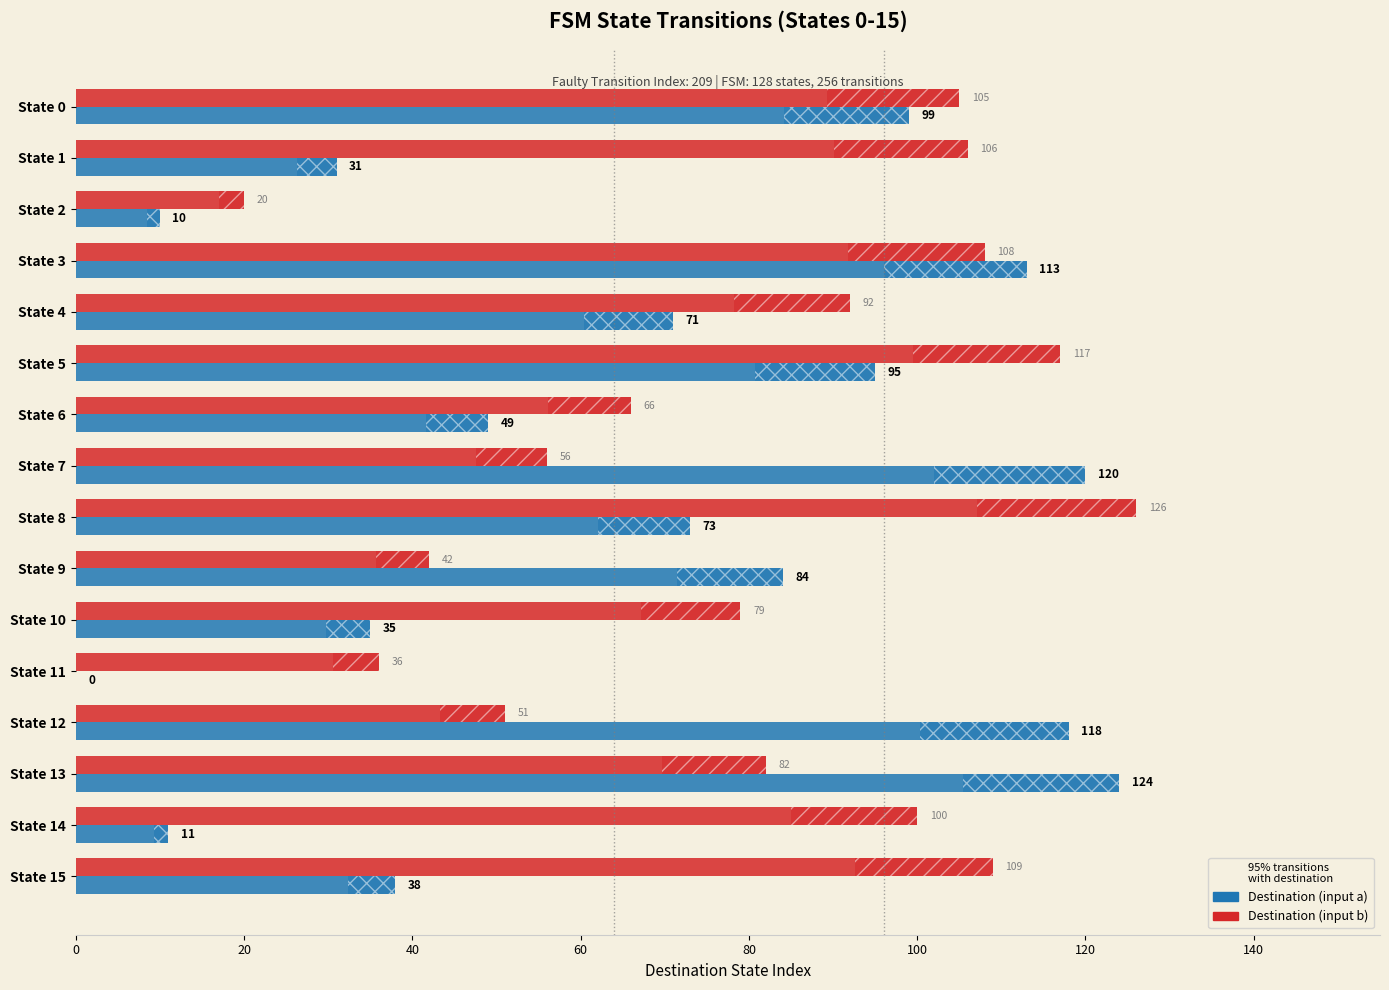

Which has a higher value, State 13 or State 9?

State 13